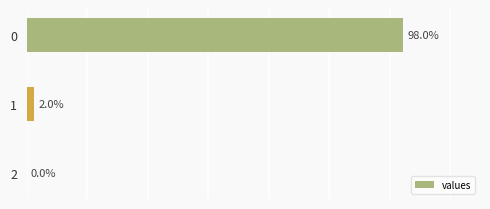

Rank the categories by value from highest to lowest.

0, 1, 2